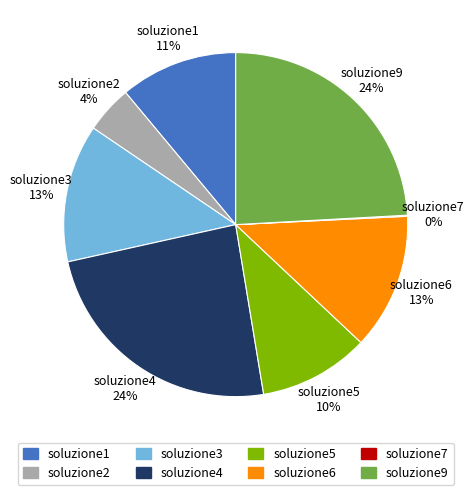

To the nearest percent, what is the difference between the largest and smallest slice percentages?

24%